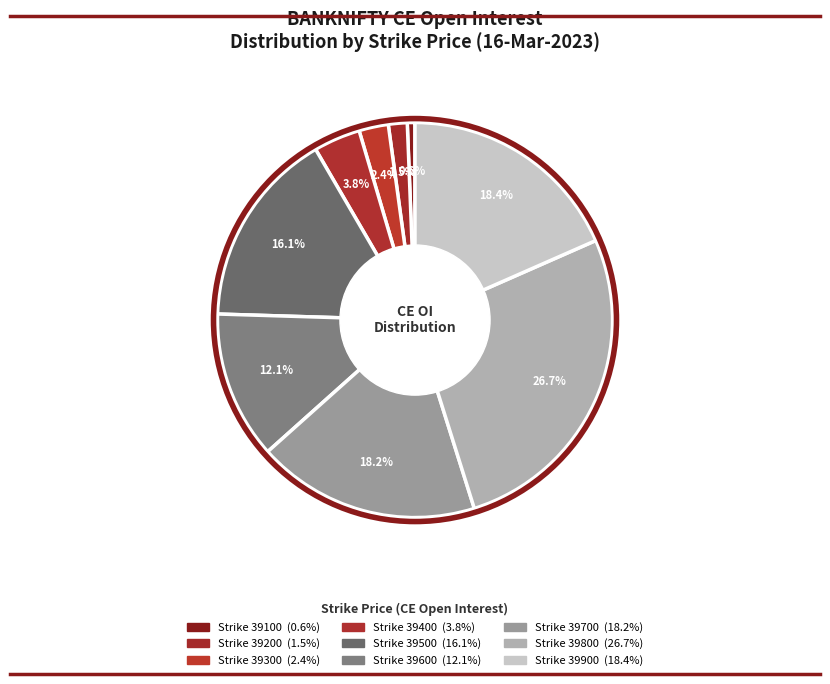

How many slices are in this pie chart?

9